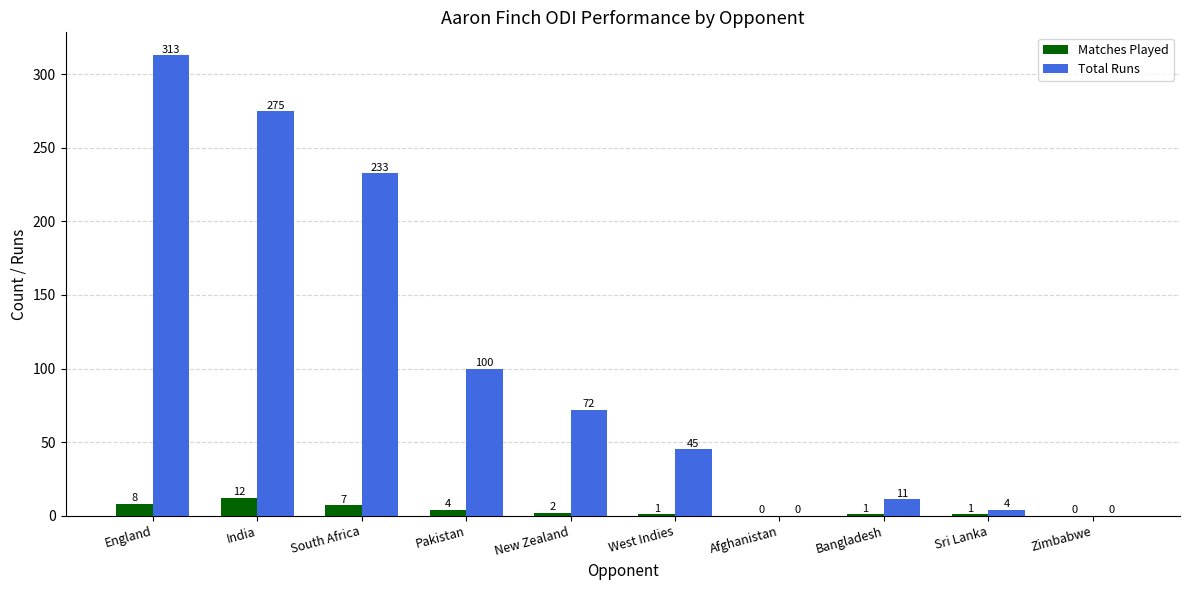

What is the spread (max minus min) of values at South Africa?

226